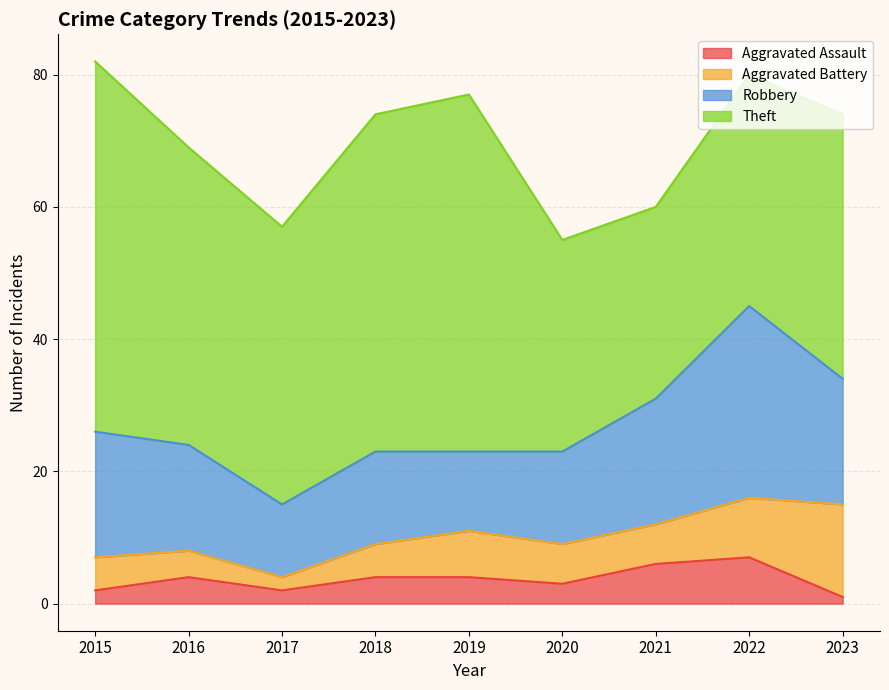

Which category has the highest value across all series?

2015